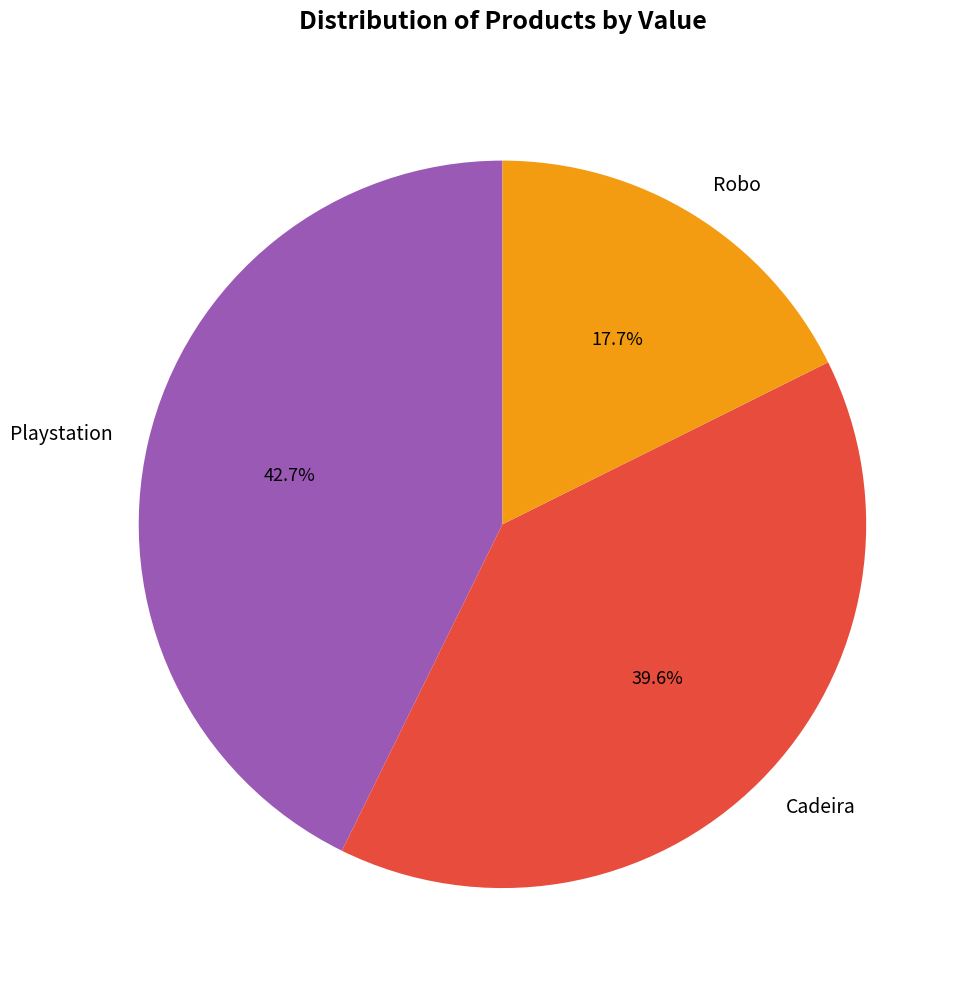

Count the number of slices in the pie.

3